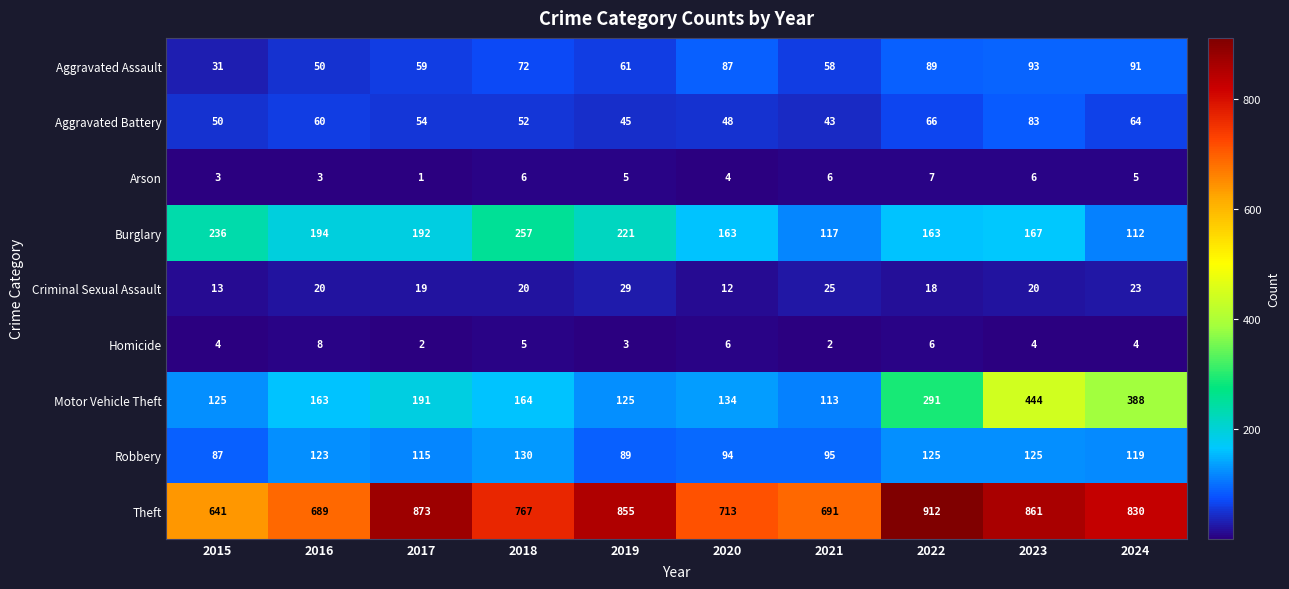

What is the difference between the maximum and minimum values in the Burglary series?

145